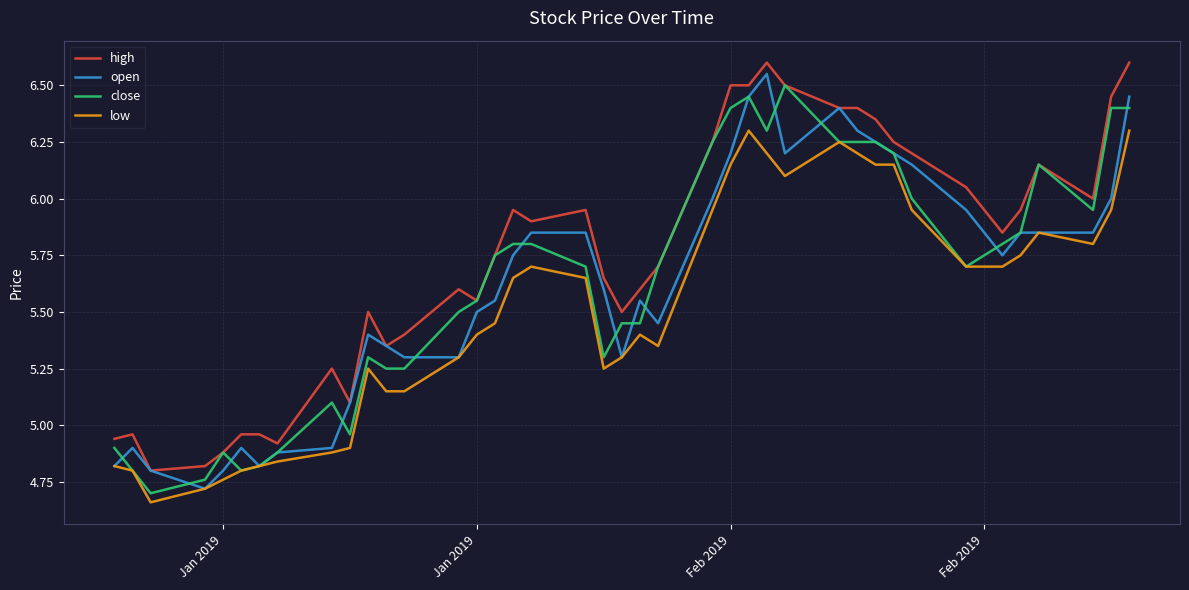

Which series has the largest total across all categories?

high